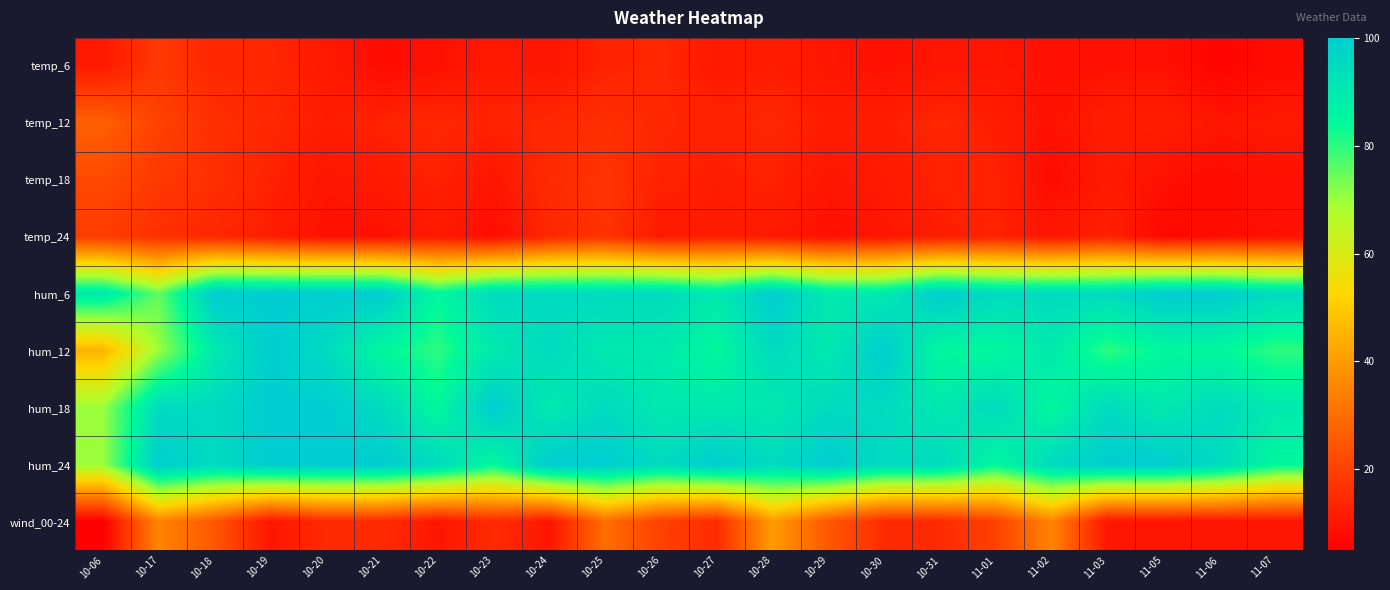

Reading left to right, what are all the values shown in this chart?

temp_6: 10-06=11	10-17=18	10-18=14	10-19=14	10-20=11	10-21=8	10-22=9	10-23=11	10-24=10	10-25=13	10-26=14	10-27=11	10-28=12	10-29=10	10-30=9	10-31=10	11-01=10	11-02=9	11-03=9	11-05=9	11-06=6	11-07=8
temp_12: 10-06=27	10-17=20	10-18=16	10-19=14	10-20=12	10-21=13	10-22=14	10-23=13	10-24=14	10-25=16	10-26=14	10-27=13	10-28=14	10-29=12	10-30=12	10-31=14	11-01=12	11-02=9	11-03=12	11-05=12	11-06=10	11-07=11
temp_18: 10-06=22	10-17=18	10-18=16	10-19=13	10-20=10	10-21=11	10-22=13	10-23=10	10-24=15	10-25=17	10-26=13	10-27=12	10-28=13	10-29=10	10-30=11	10-31=13	11-01=13	11-02=8	11-03=11	11-05=9	11-06=8	11-07=9
temp_24: 10-06=19	10-17=16	10-18=14	10-19=12	10-20=9	10-21=9	10-22=11	10-23=8	10-24=14	10-25=17	10-26=11	10-27=12	10-28=11	10-29=9	10-30=10	10-31=12	11-01=13	11-02=10	11-03=13	11-05=7	11-06=8	11-07=9
hum_6: 10-06=90	10-17=75	10-18=100	10-19=100	10-20=100	10-21=100	10-22=85	10-23=95	10-24=95	10-25=95	10-26=95	10-27=90	10-28=100	10-29=90	10-30=90	10-31=100	11-01=95	11-02=95	11-03=95	11-05=100	11-06=100	11-07=95
hum_12: 10-06=45	10-17=70	10-18=90	10-19=100	10-20=95	10-21=85	10-22=80	10-23=90	10-24=95	10-25=90	10-26=90	10-27=85	10-28=95	10-29=90	10-30=100	10-31=85	11-01=85	11-02=90	11-03=80	11-05=85	11-06=85	11-07=80
hum_18: 10-06=70	10-17=95	10-18=95	10-19=100	10-20=100	10-21=95	10-22=85	10-23=100	10-24=90	10-25=95	10-26=90	10-27=90	10-28=90	10-29=95	10-30=95	10-31=90	11-01=95	11-02=85	11-03=95	11-05=90	11-06=95	11-07=90
hum_24: 10-06=70	10-17=100	10-18=95	10-19=100	10-20=100	10-21=100	10-22=95	10-23=85	10-24=100	10-25=100	10-26=95	10-27=100	10-28=95	10-29=100	10-30=95	10-31=95	11-01=85	11-02=95	11-03=100	11-05=100	11-06=95	11-07=85
wind_00-24: 10-06=5	10-17=35	10-18=25	10-19=10	10-20=15	10-21=15	10-22=10	10-23=15	10-24=10	10-25=30	10-26=20	10-27=15	10-28=40	10-29=25	10-30=15	10-31=15	11-01=20	11-02=35	11-03=10	11-05=10	11-06=10	11-07=10